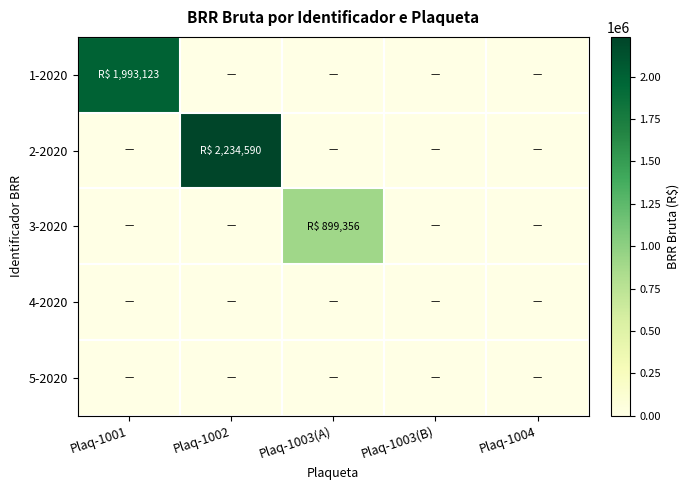

Between Plaq-1001 and Plaq-1003(B), which series saw the biggest shift?

1-2020